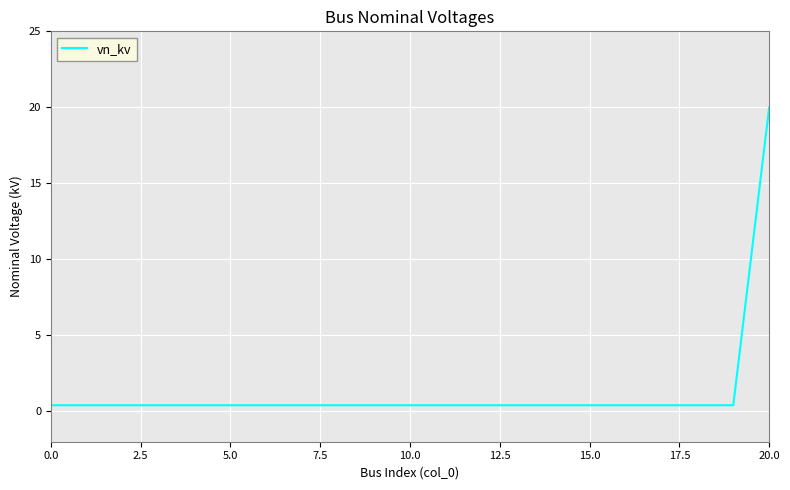

How many lines are shown in the chart?

1